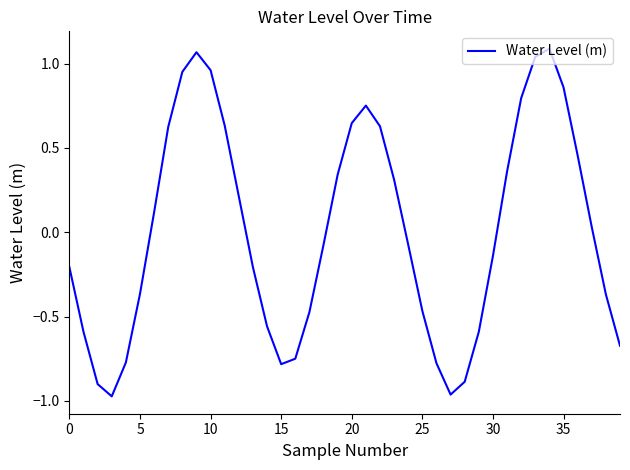

What is the difference between the second highest and second lowest values?

2.0